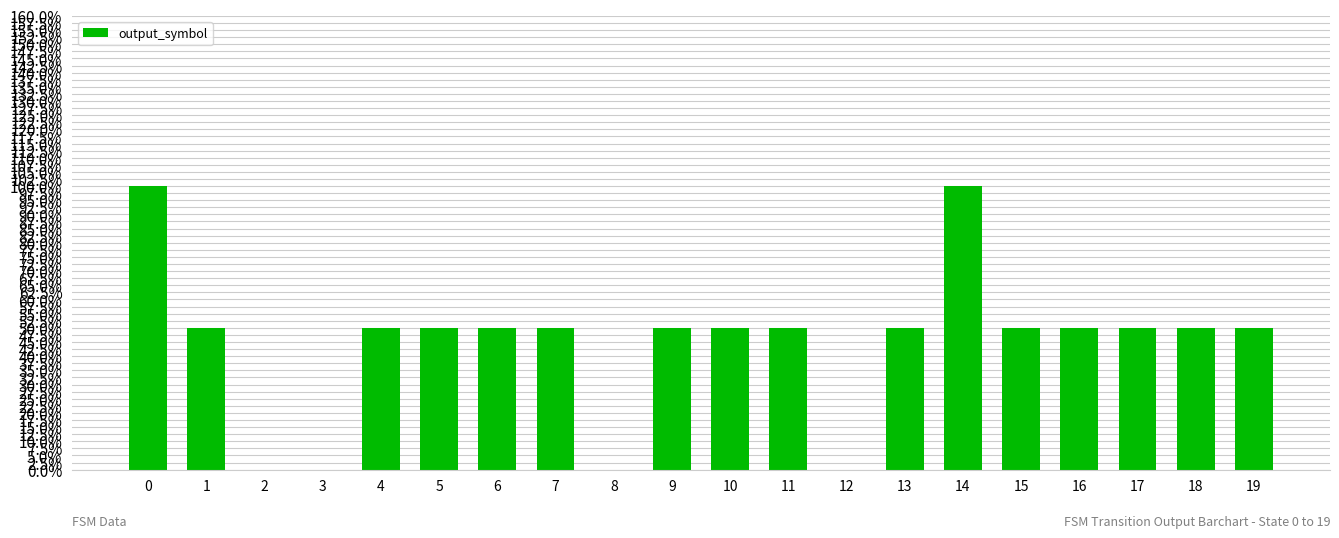

List the labels in order of value, smallest first.

2, 3, 8, 12, 1, 4, 5, 6, 7, 9, 10, 11, 13, 15, 16, 17, 18, 19, 0, 14